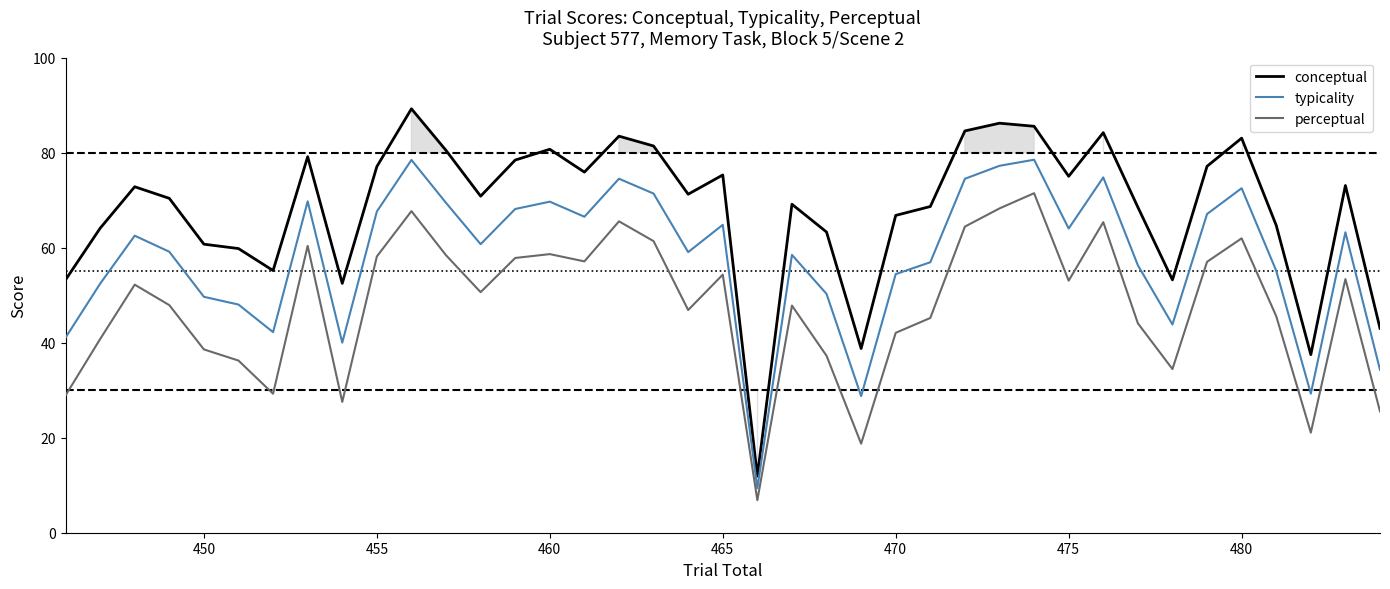

List the series in order of their overall mean, highest first.

conceptual, typicality, perceptual